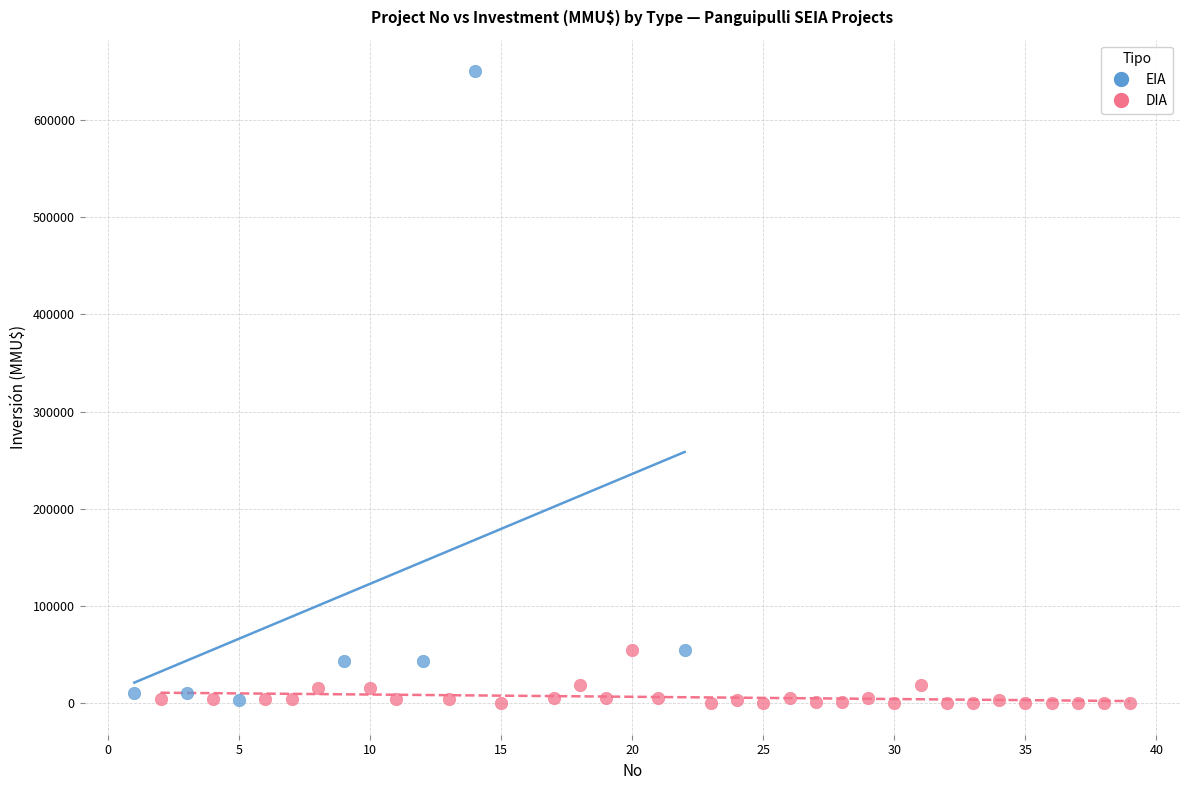

Which series has the largest Y range (max minus min)?

EIA